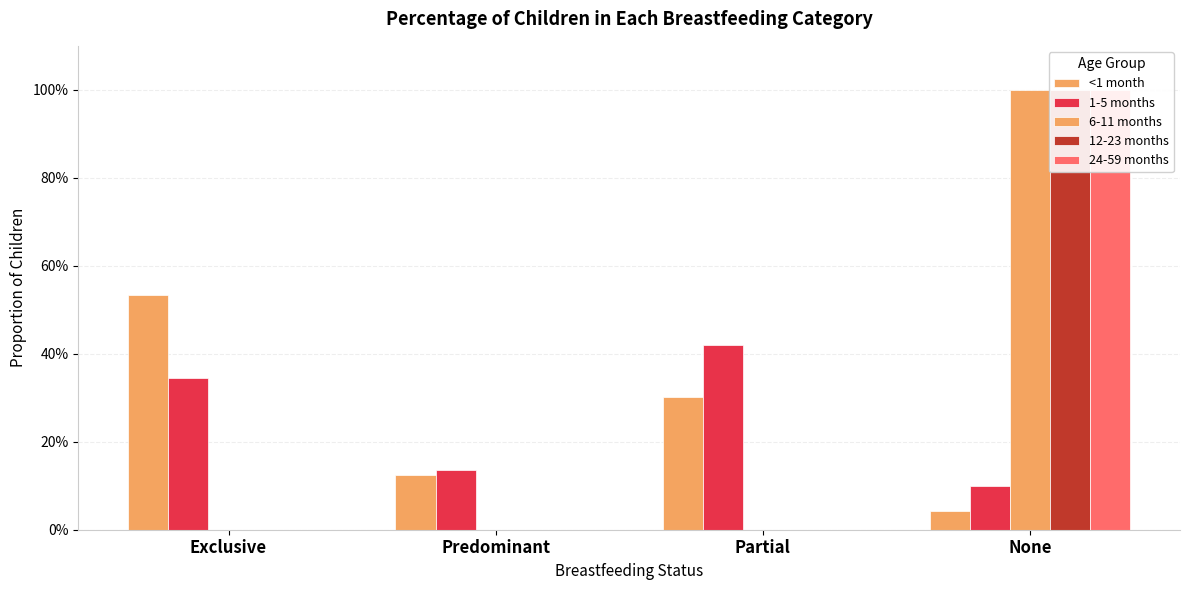

What is the sum of the 6-11 months values at None and Predominant?

1.0